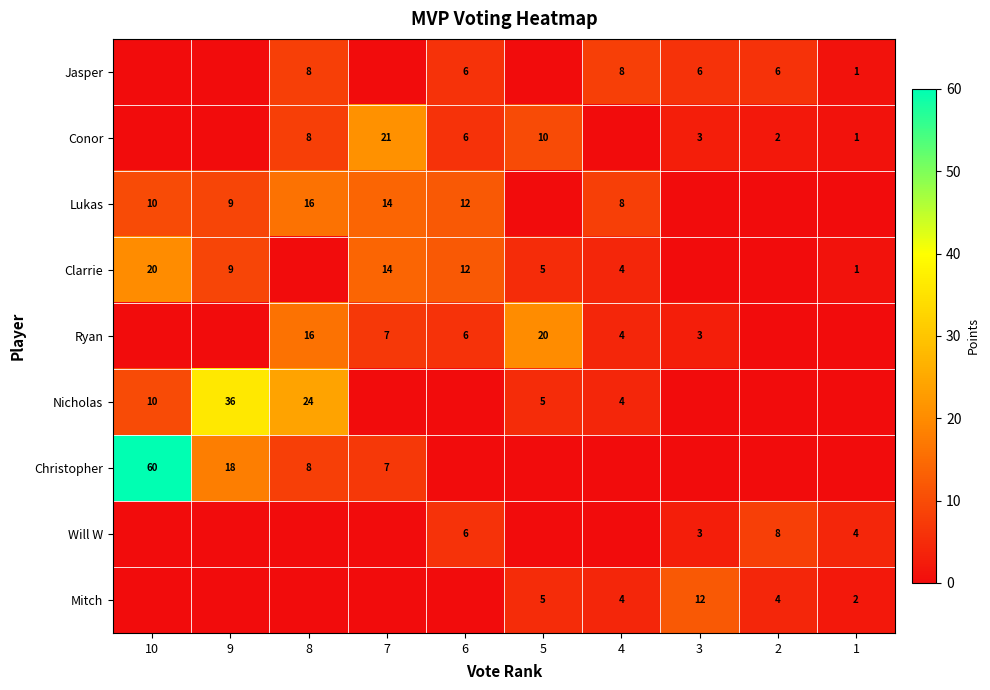

How many data points does each series have?

10